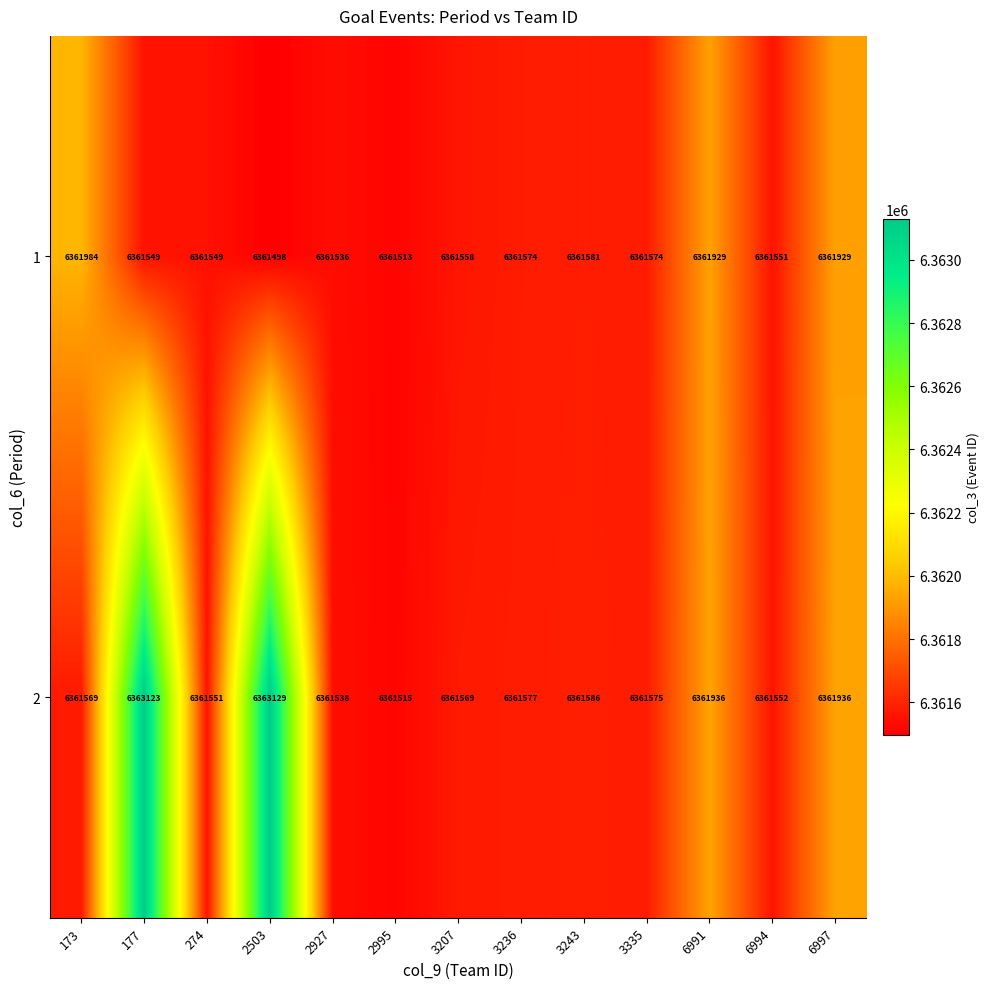

What is the lowest value of the 2 series?

6361515